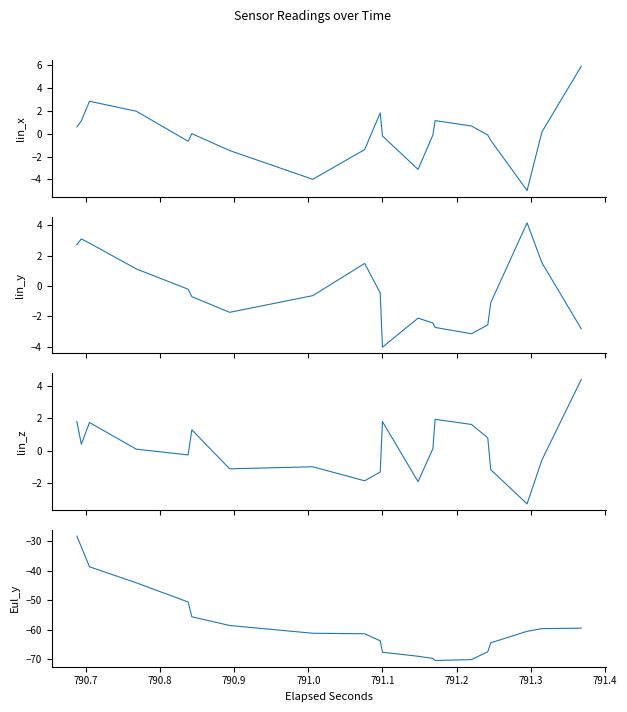

What is the sum of all eul_y values?

-2306.1